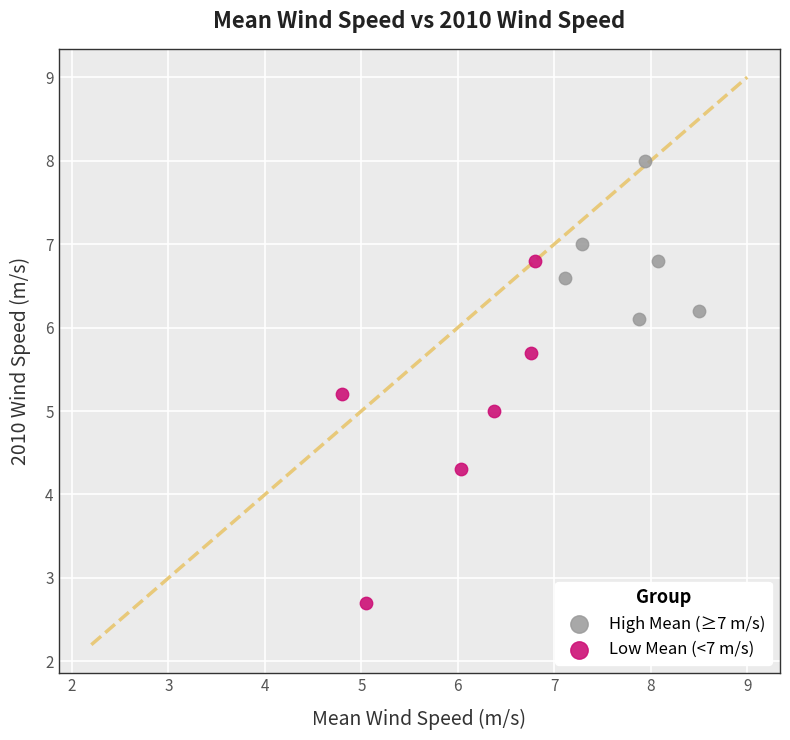

Which series contains the lowest Y value?

Low Mean (<7 m/s)